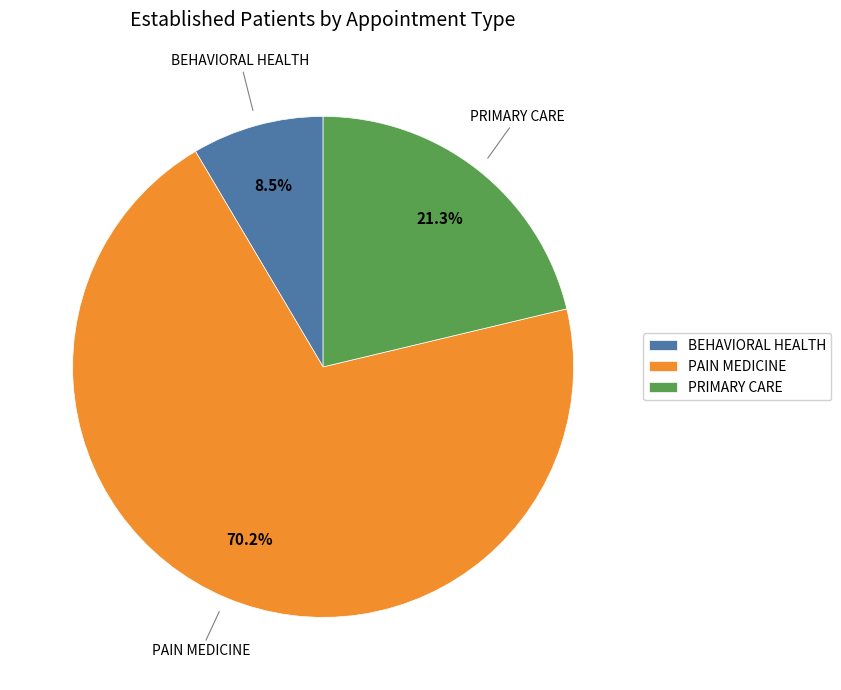

Count the number of slices in the pie.

3